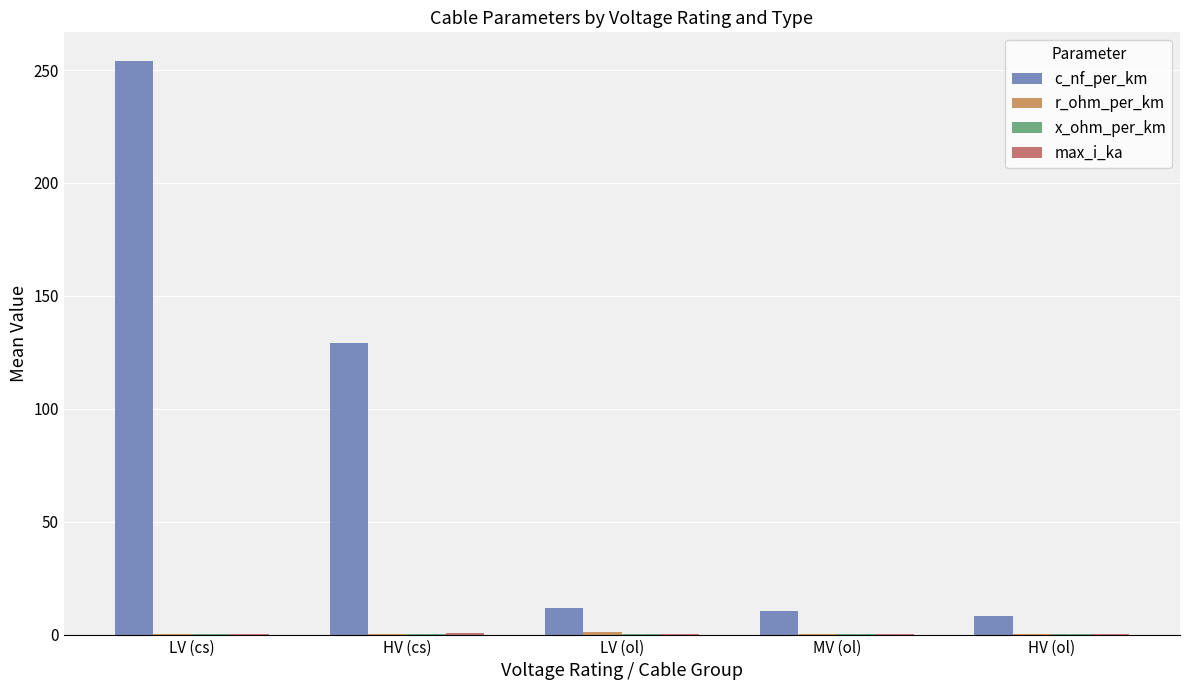

The c_nf_per_km series shows 94.8 at LV (cs). True or false?

False